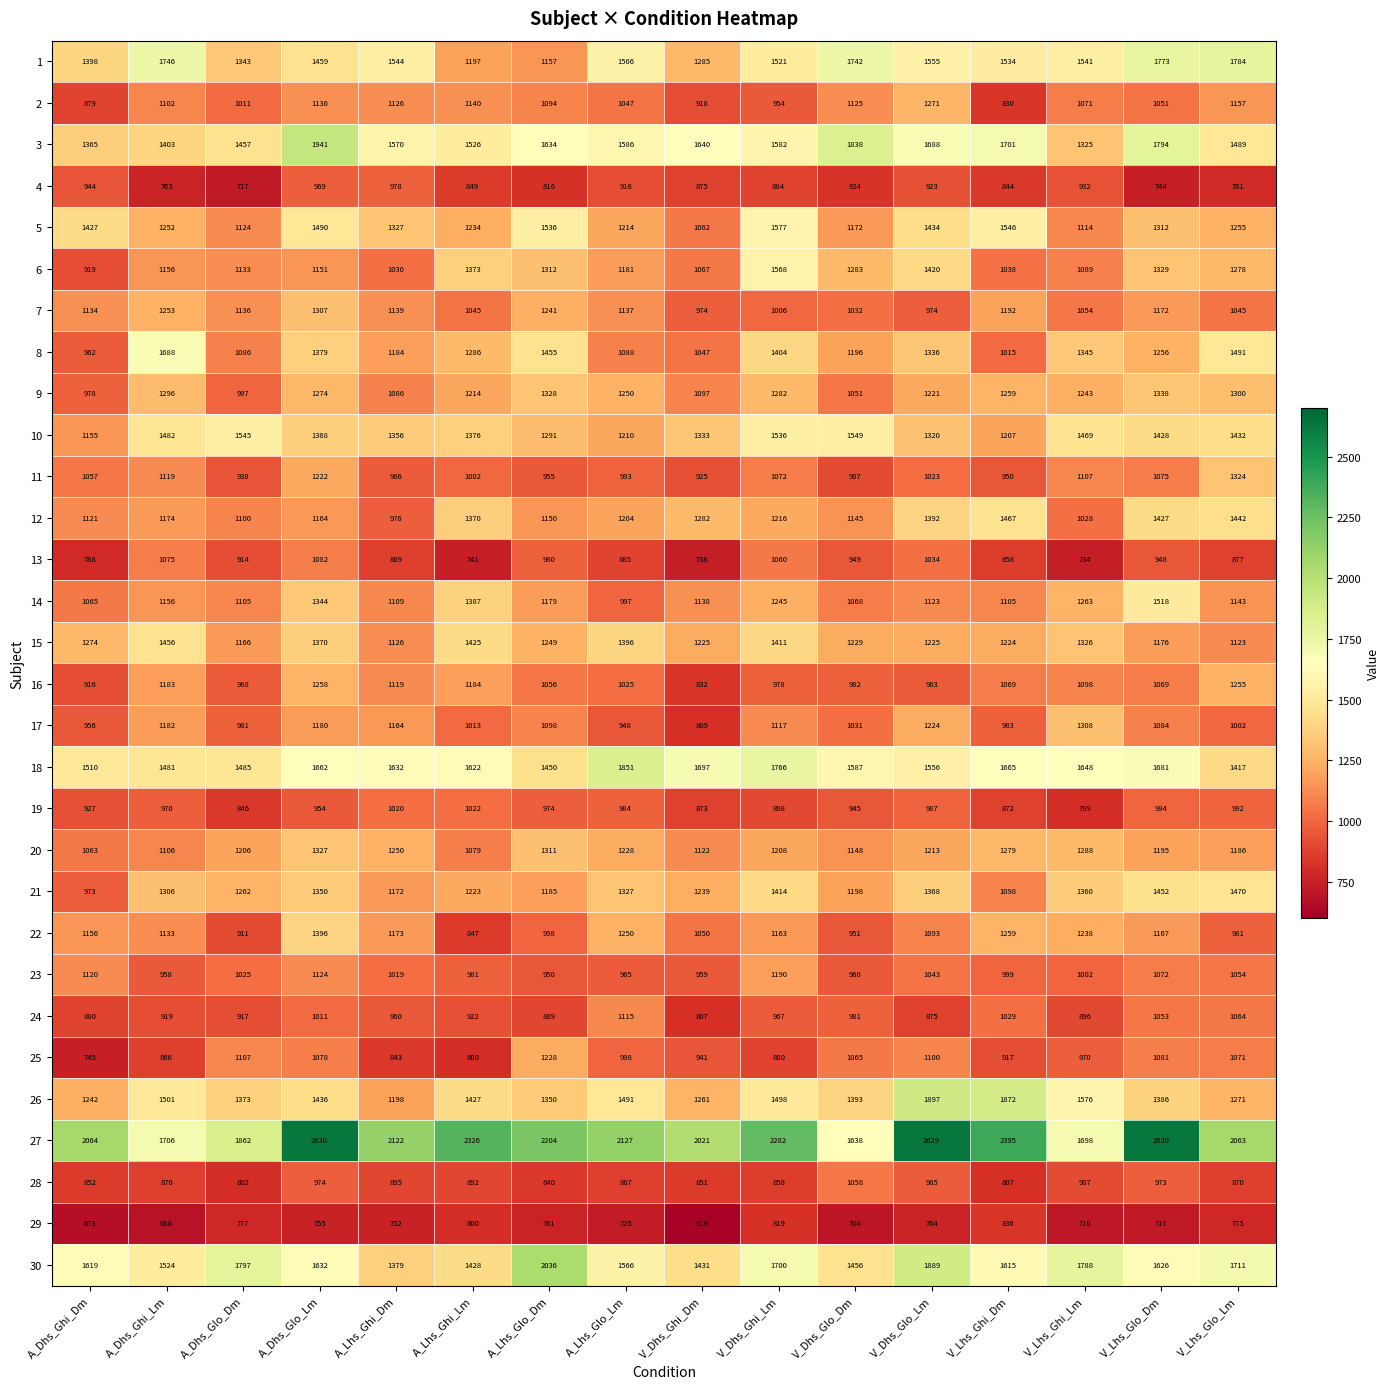

At which category is the sum across all series the highest?

A_Dhs_Glo_Lm